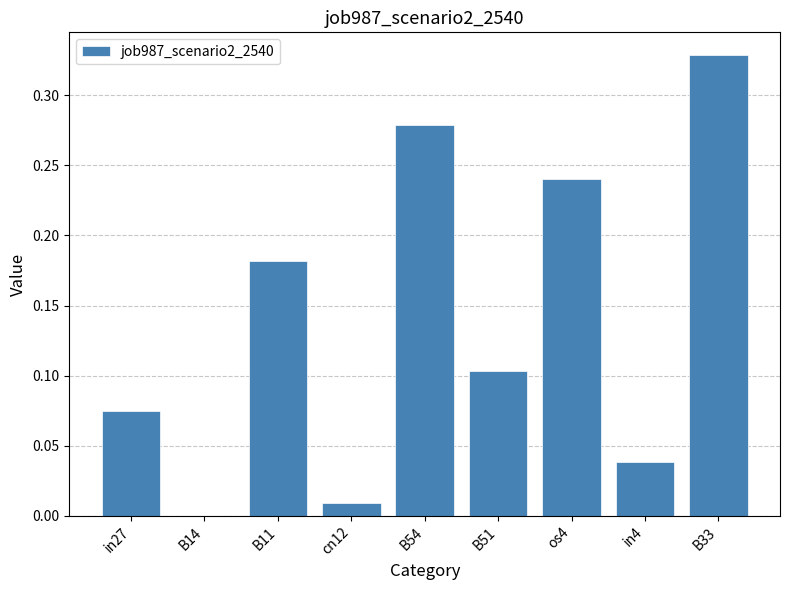

Between B54 and os4, which is larger?

B54